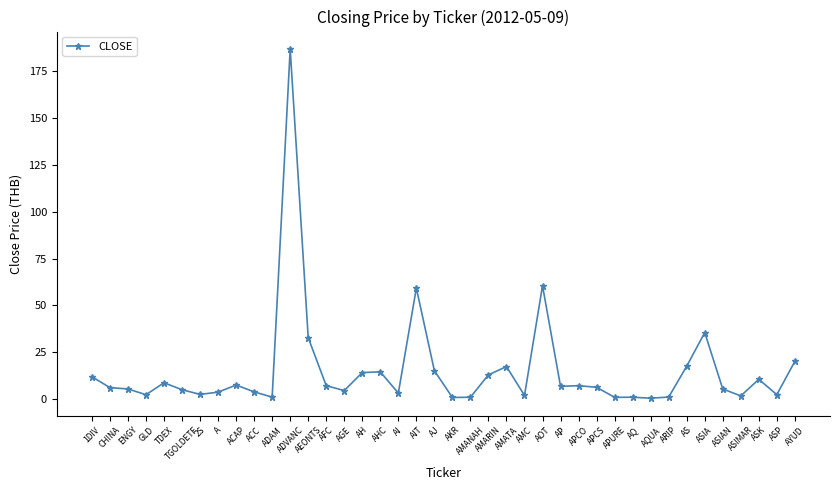

What is the difference between the maximum and second lowest values?

186.2